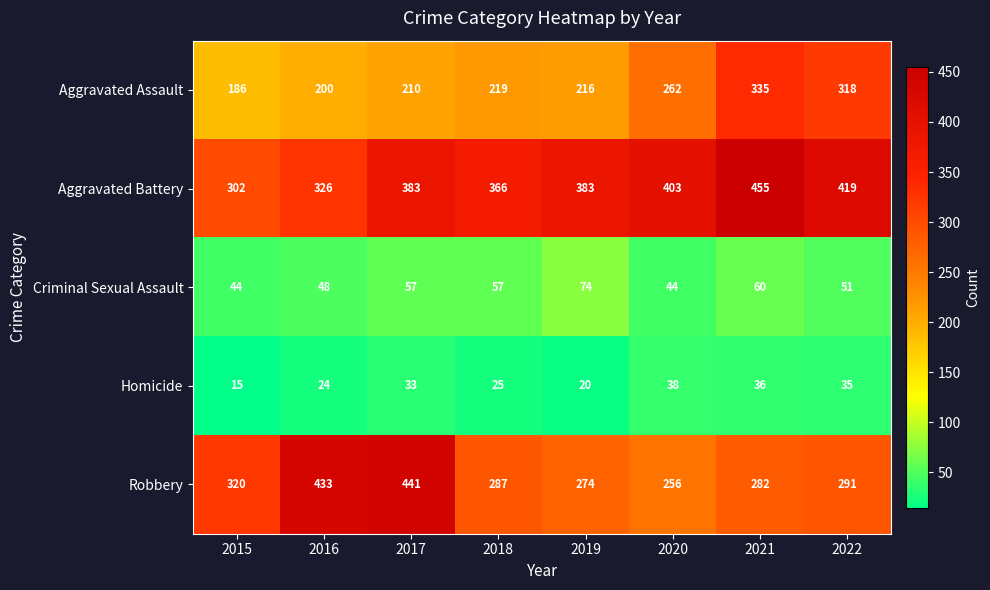

What is the maximum value for Aggravated Battery?

455